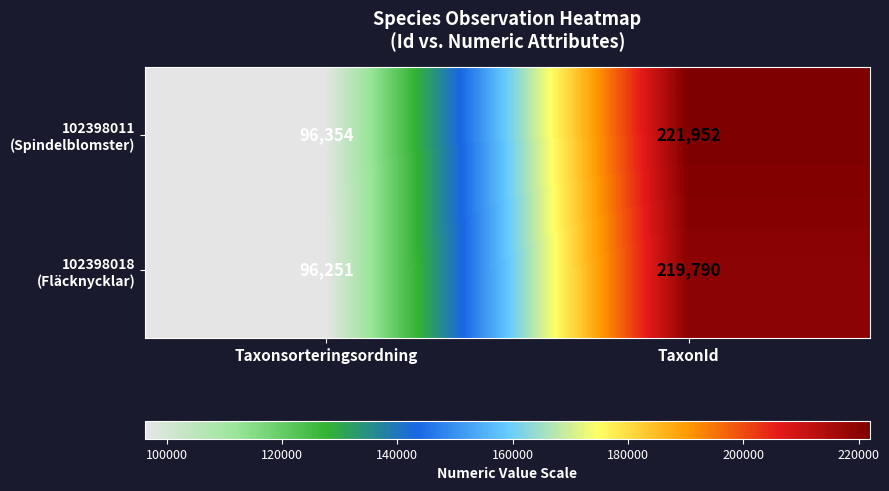

Which label corresponds to the smallest value in the chart?

Taxonsorteringsordning